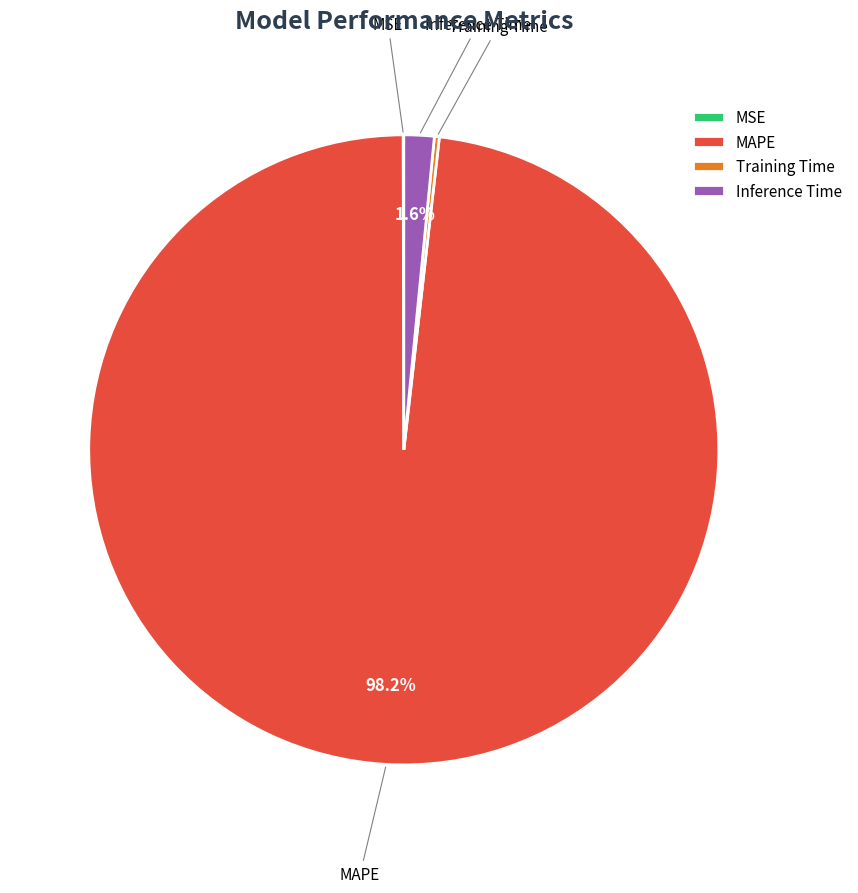

Which category accounts for the majority?

MAPE